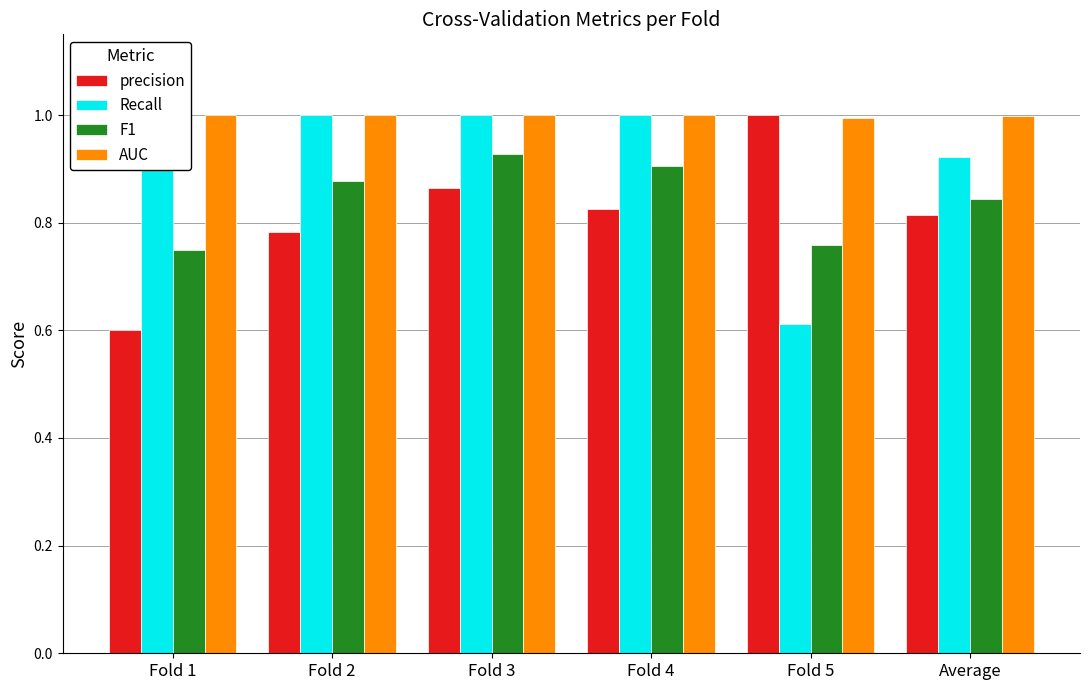

How many AUC values are between 0 and 1?

6